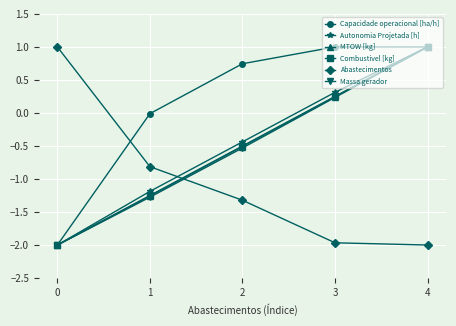

Which series has the largest total across all categories?

Capacidade operacional [ha/h]